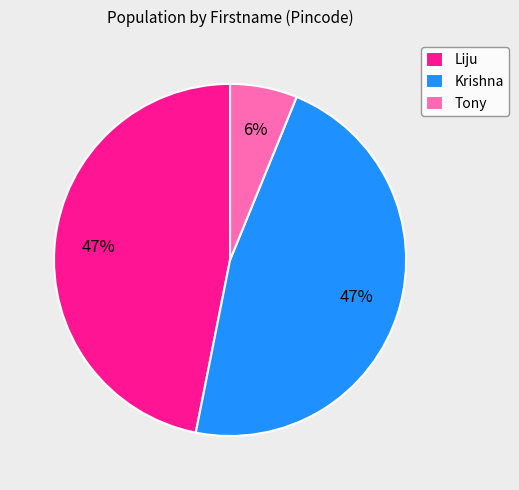

True or false: Liju accounts for 47% of the total.

True